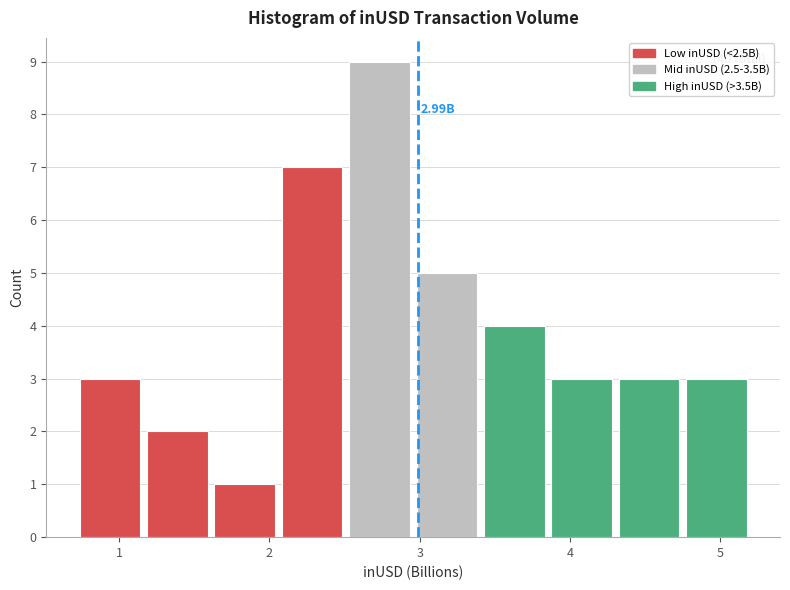

Over which range of the x-axis is the bar tallest?

2.5 to 3.0